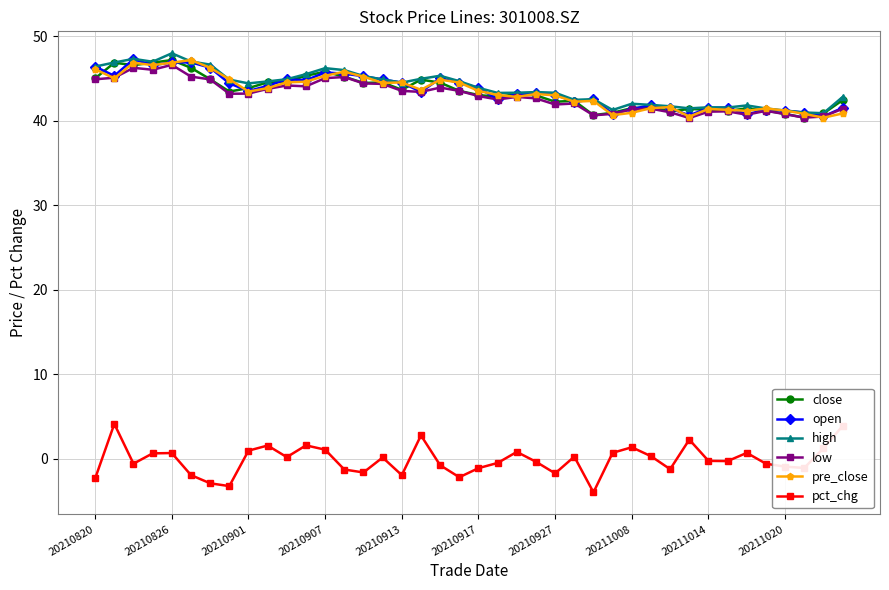

What is the maximum value shown in the chart?

48.0